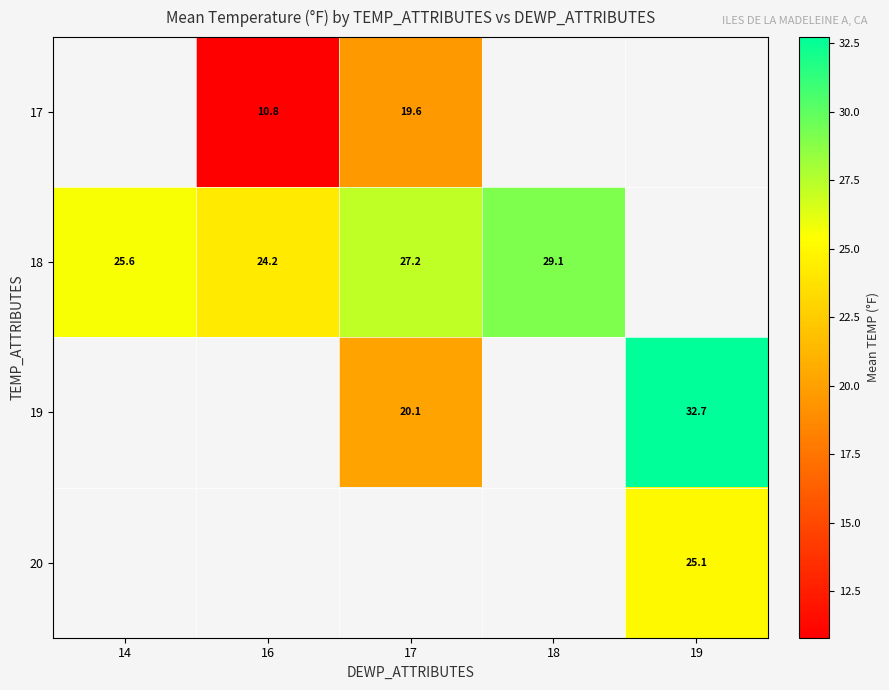

How many values in 20 are above zero?

1